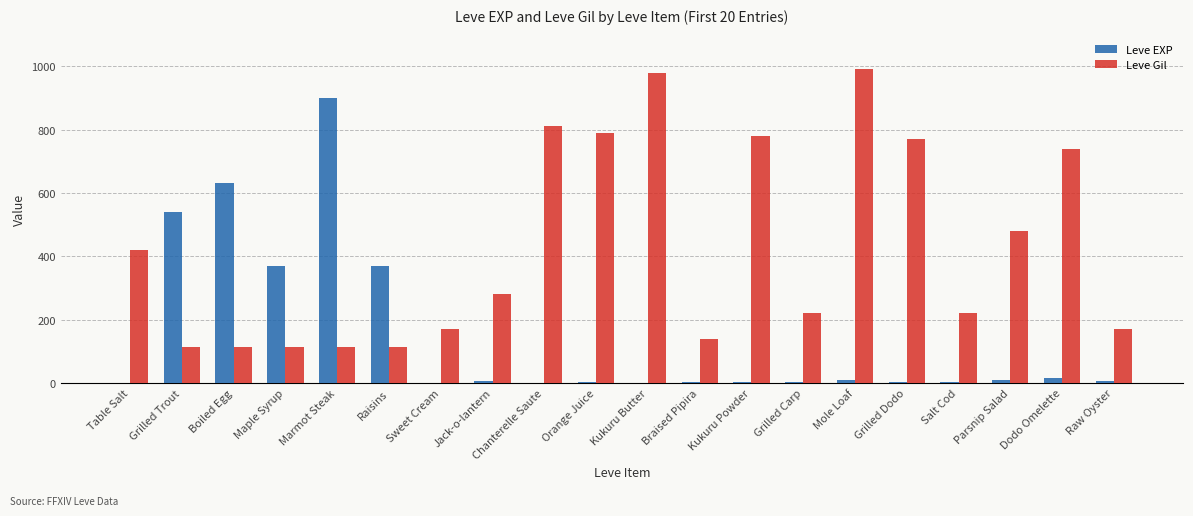

What is the maximum value for Leve Gil?

990